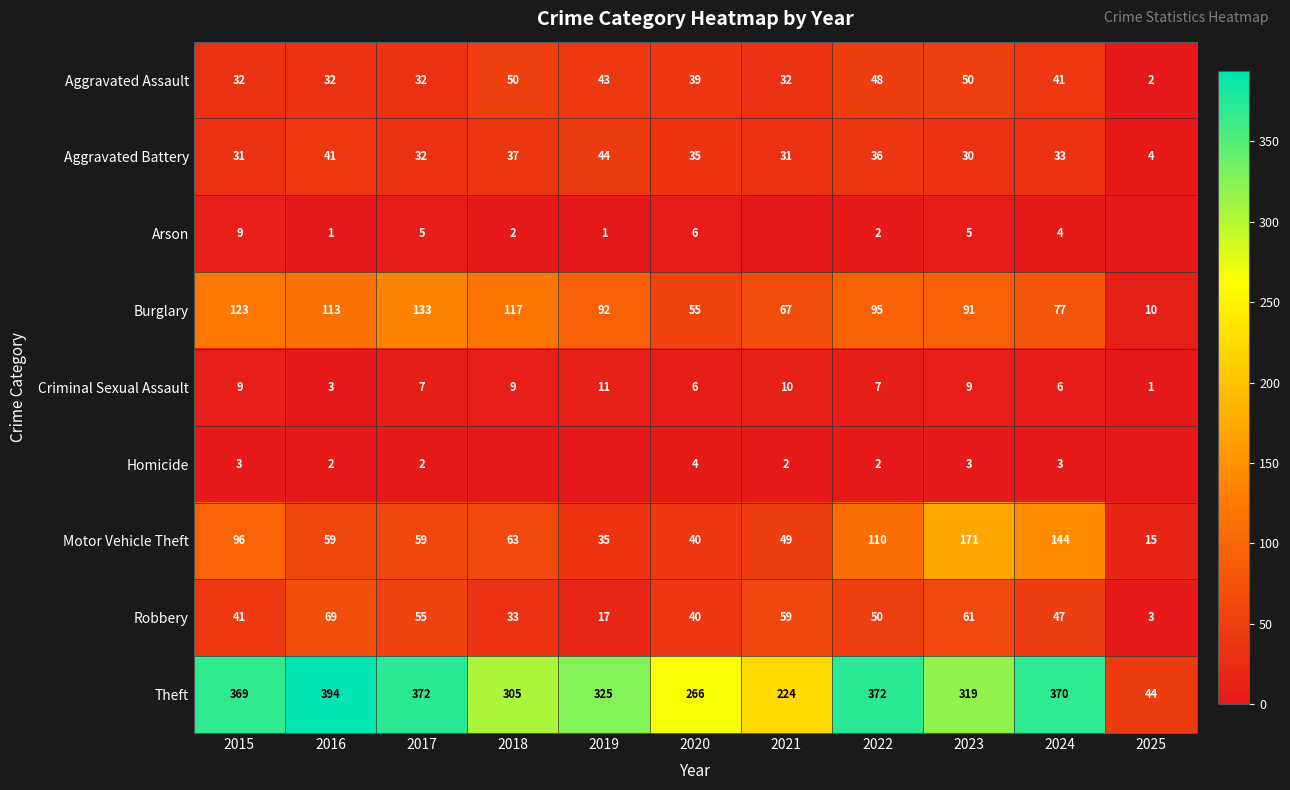

What is the difference between the maximum and minimum values in the Aggravated Assault series?

48